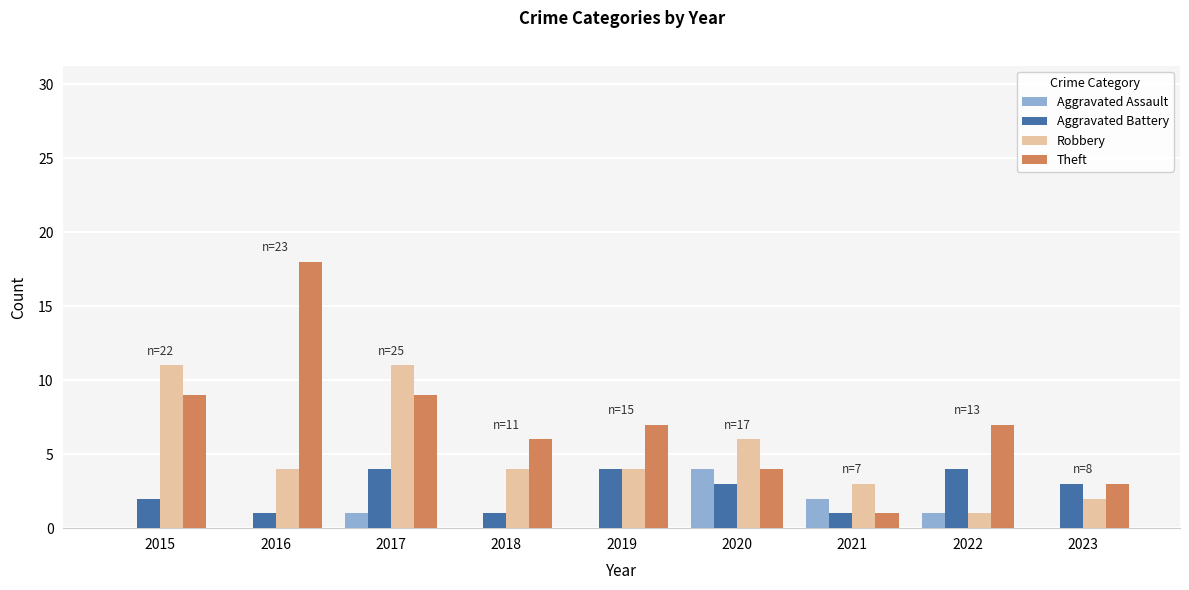

Which series has the largest range (max minus min)?

Theft